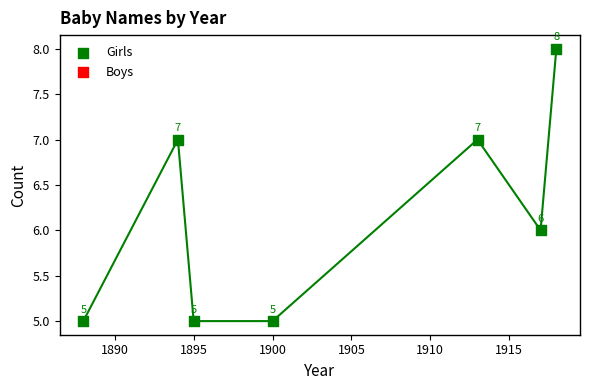

What Y value in the scatter plot is closest to 6?

6